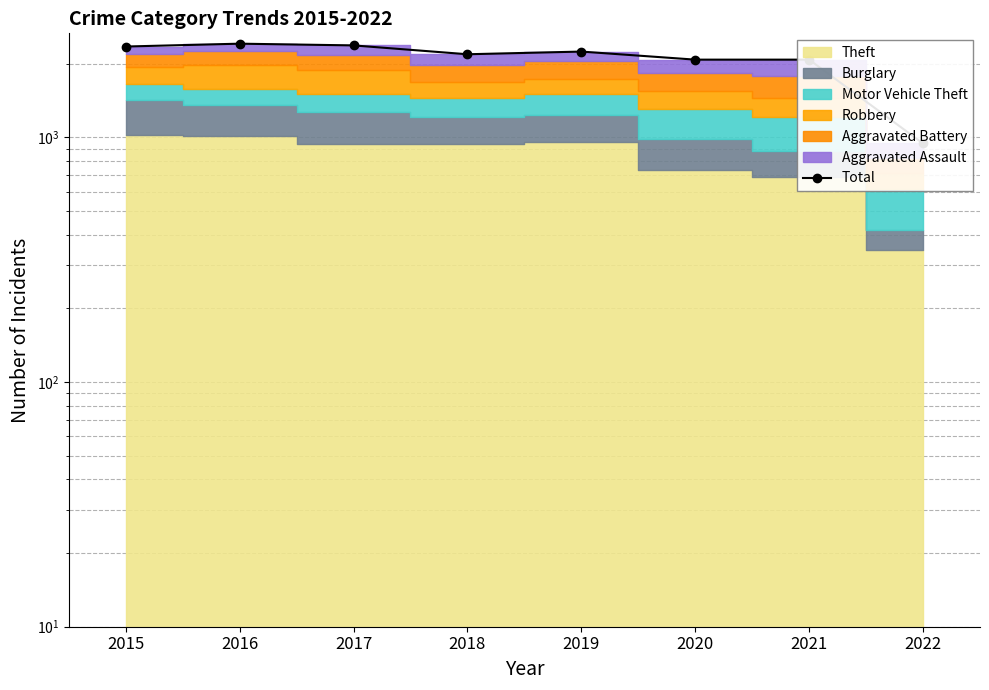

Where is the data nearest to the value 1679?

2020